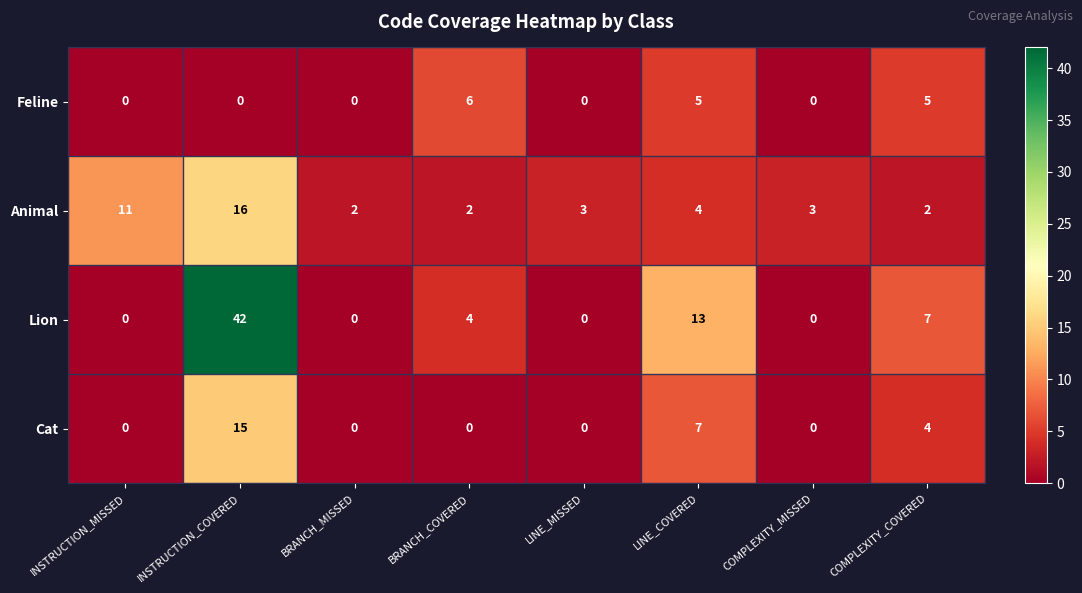

Which series changed the most between INSTRUCTION_COVERED and BRANCH_MISSED?

Lion